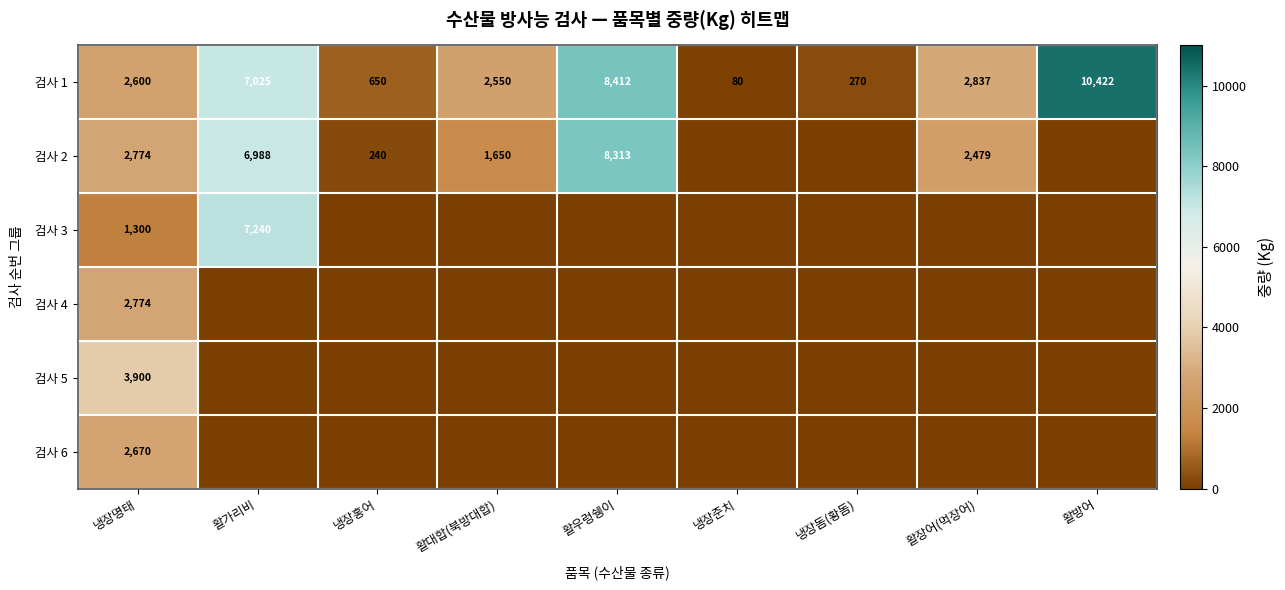

What is the difference between the highest and lowest values at 활장어(먹장어)?

2837